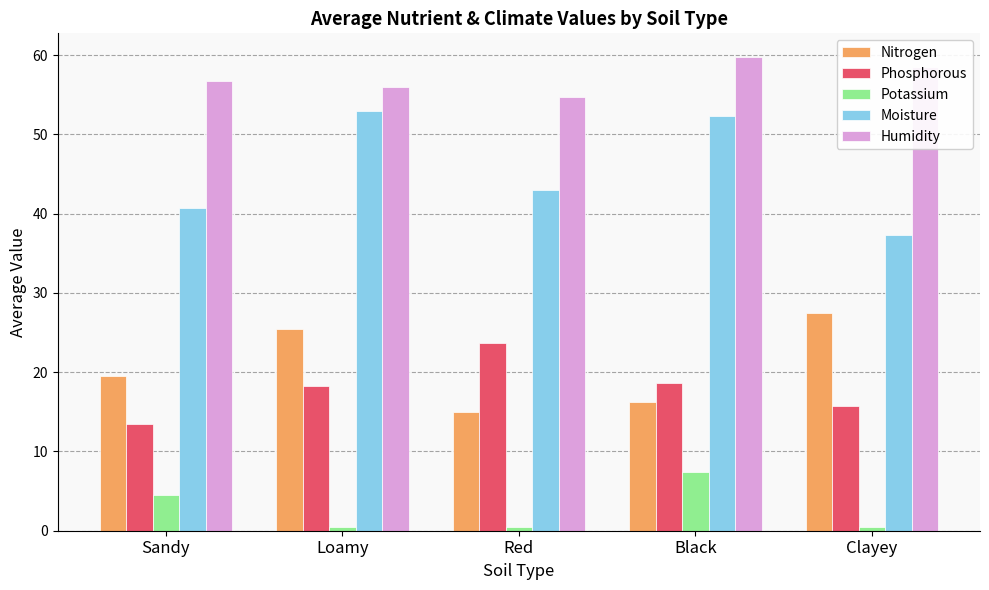

What is the maximum value shown in the chart?

59.8